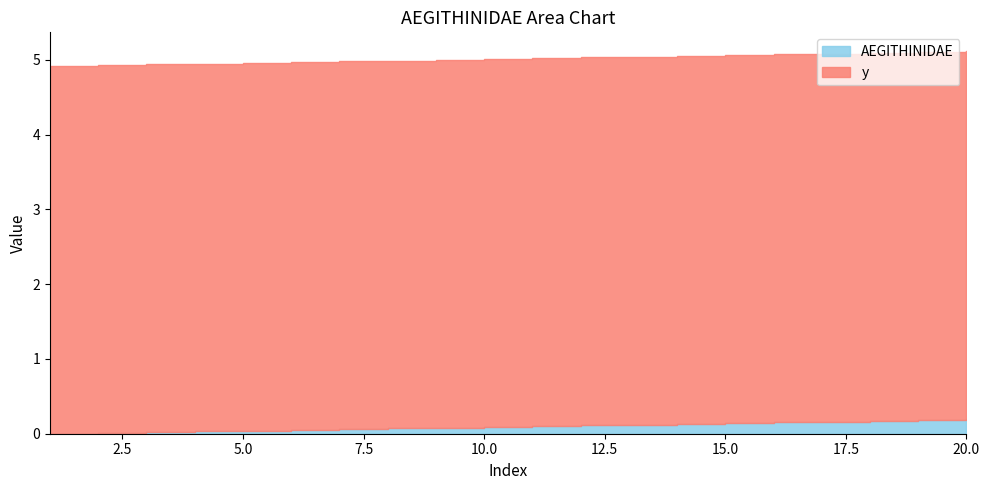

What is the approximate value at 11?

0.1